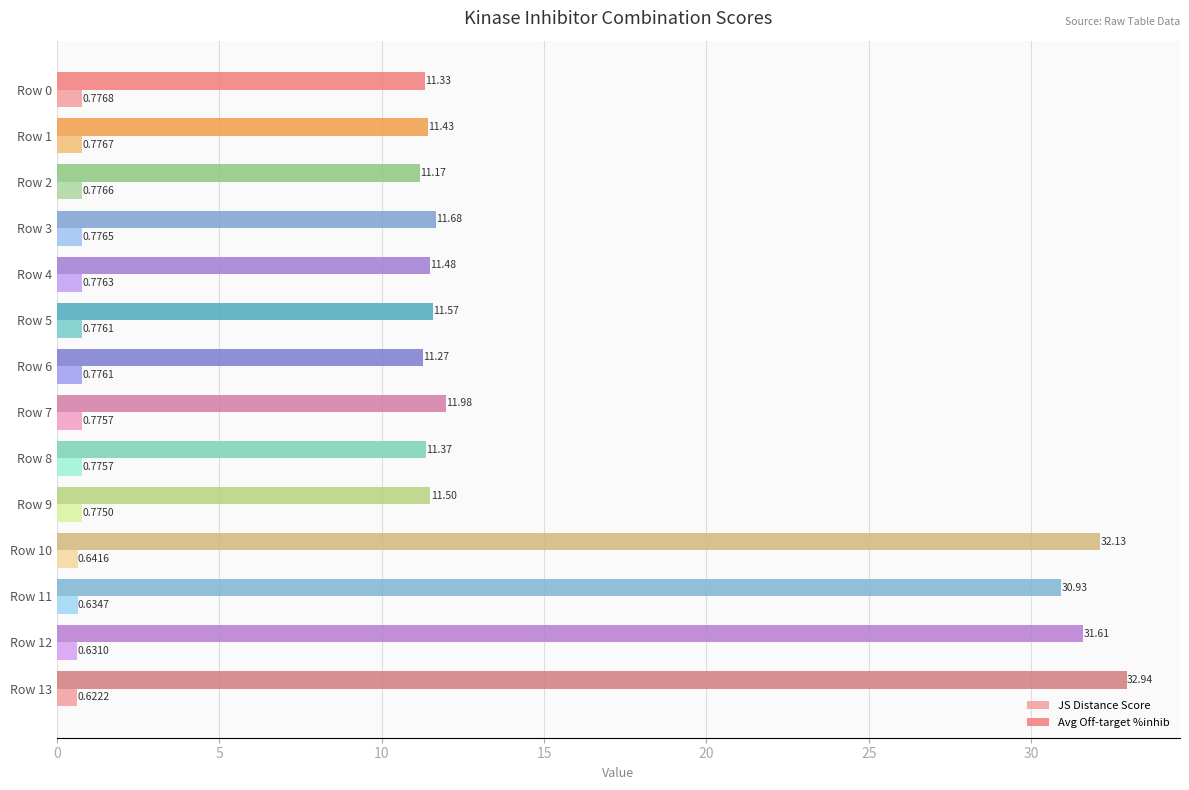

What are all the series names shown in the legend?

JS Distance Score, Avg Off-target %inhib